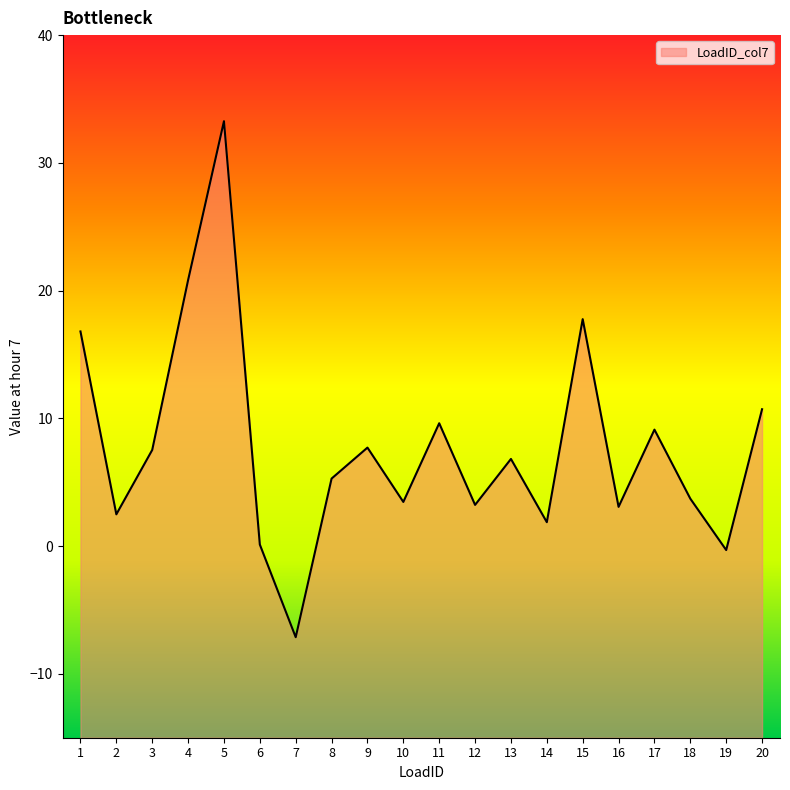

At which category does the data reach its first local valley?

2